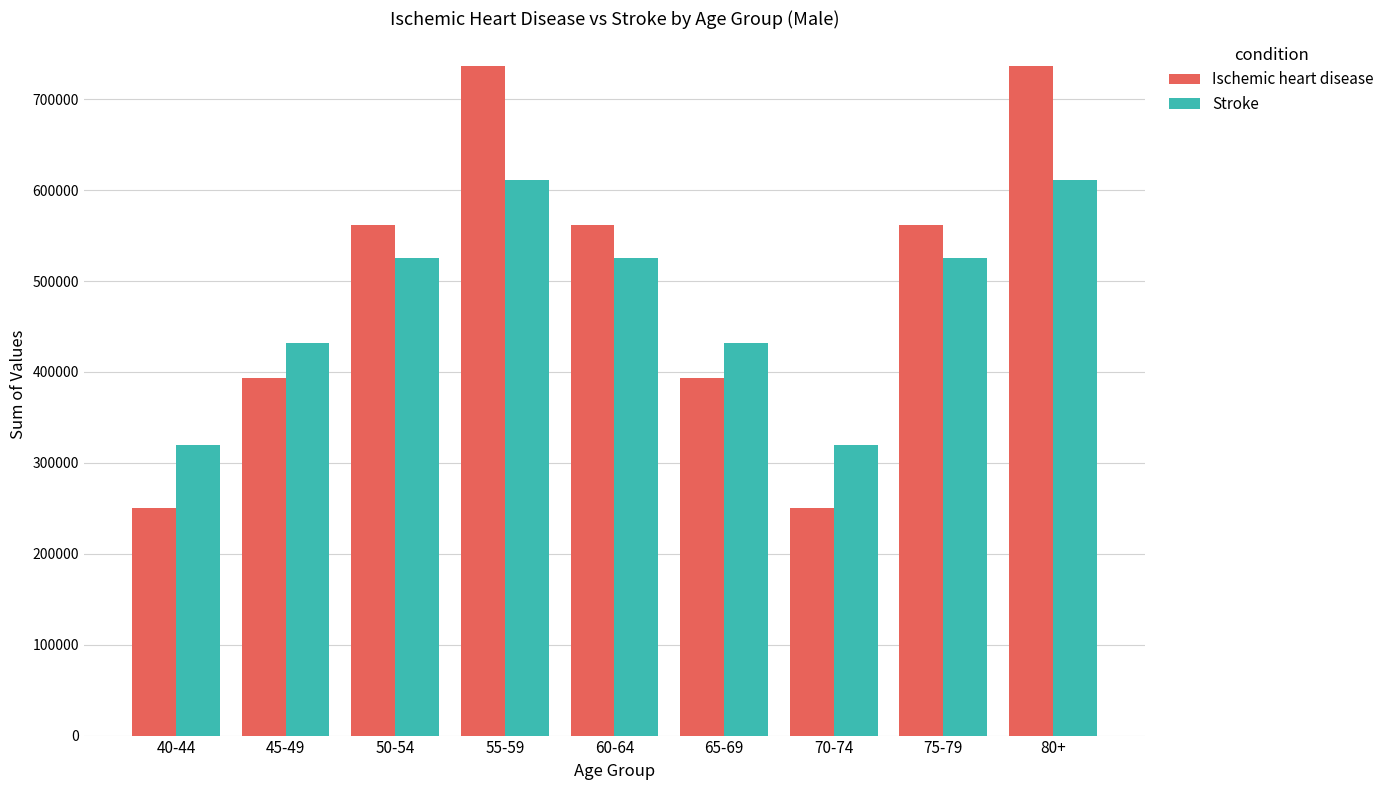

What is the difference between the maximum and second lowest values in the Ischemic heart disease series?

485671.5